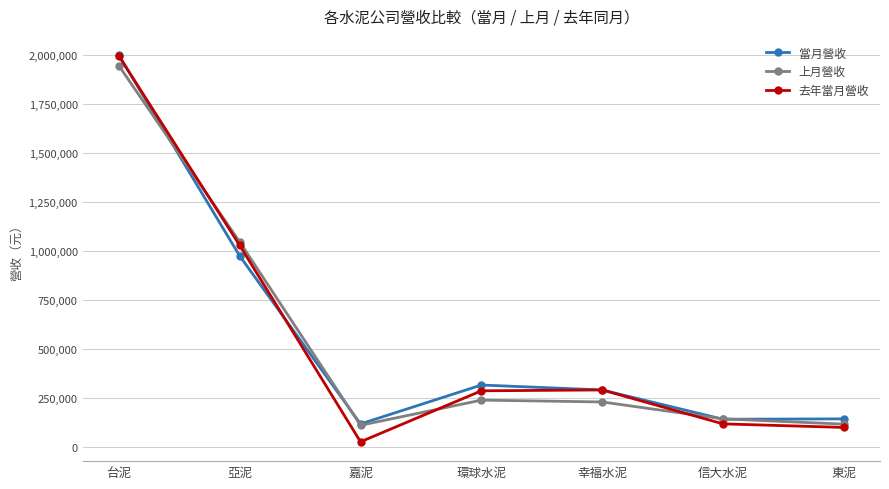

In 去年當月營收, how many points are higher than both neighbors (excluding endpoints)?

1